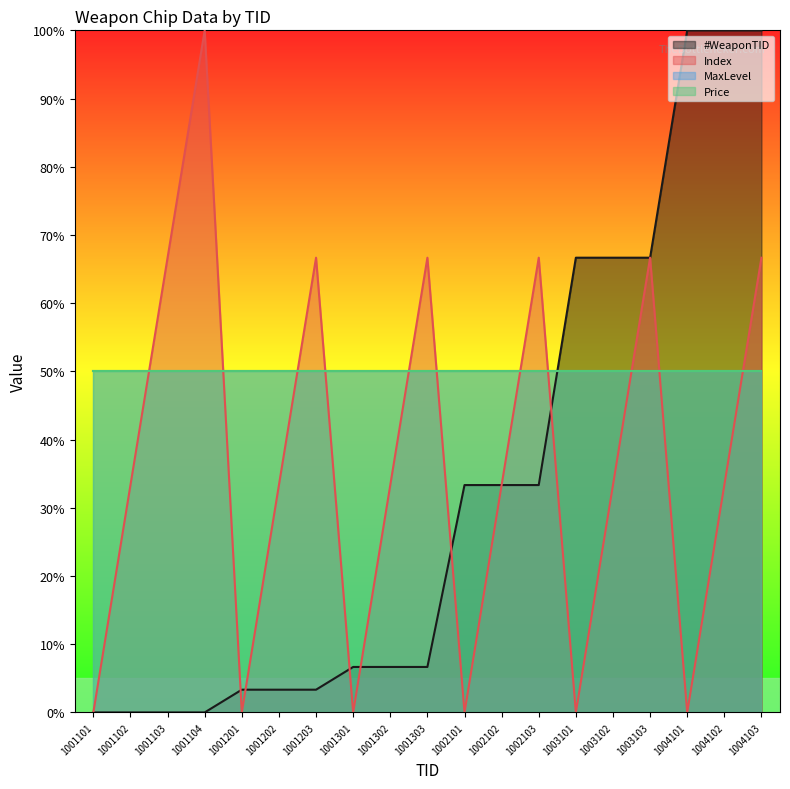

Does the chart display data point markers on the line(s)?

No